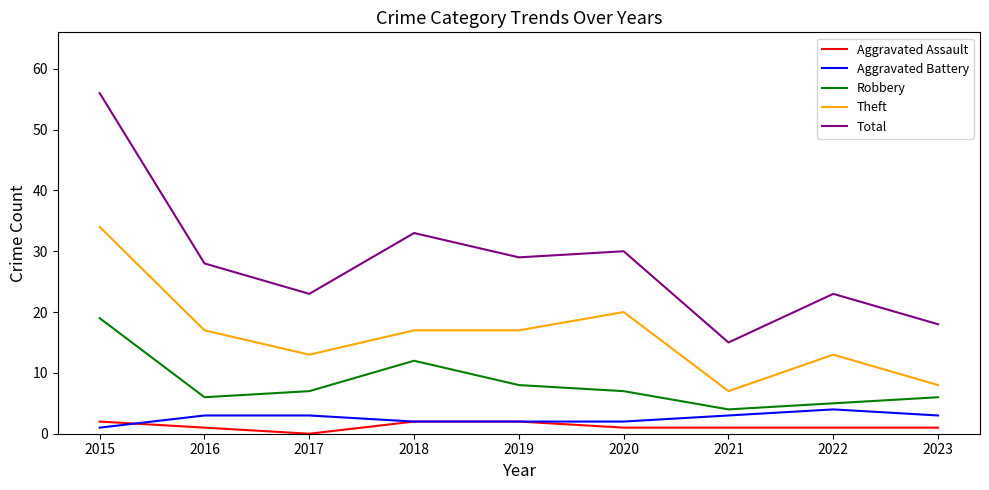

The Robbery series shows 7 at 2021. True or false?

False